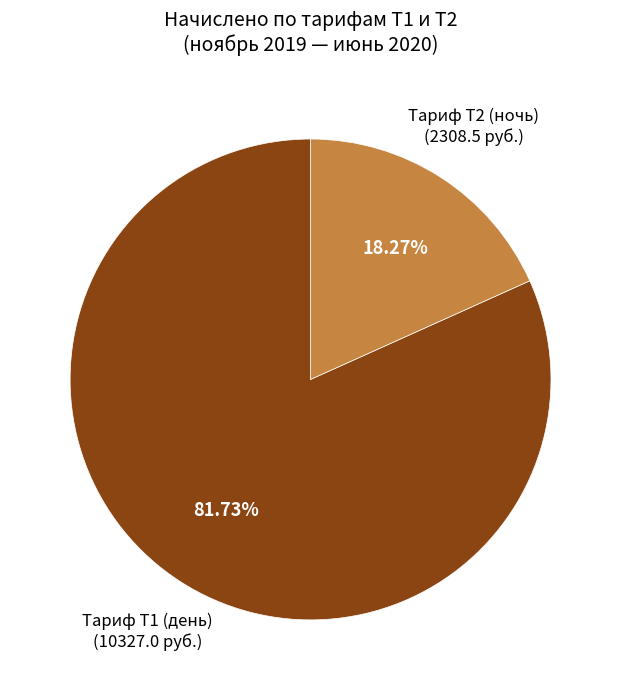

Is there a majority slice in this chart?

Yes